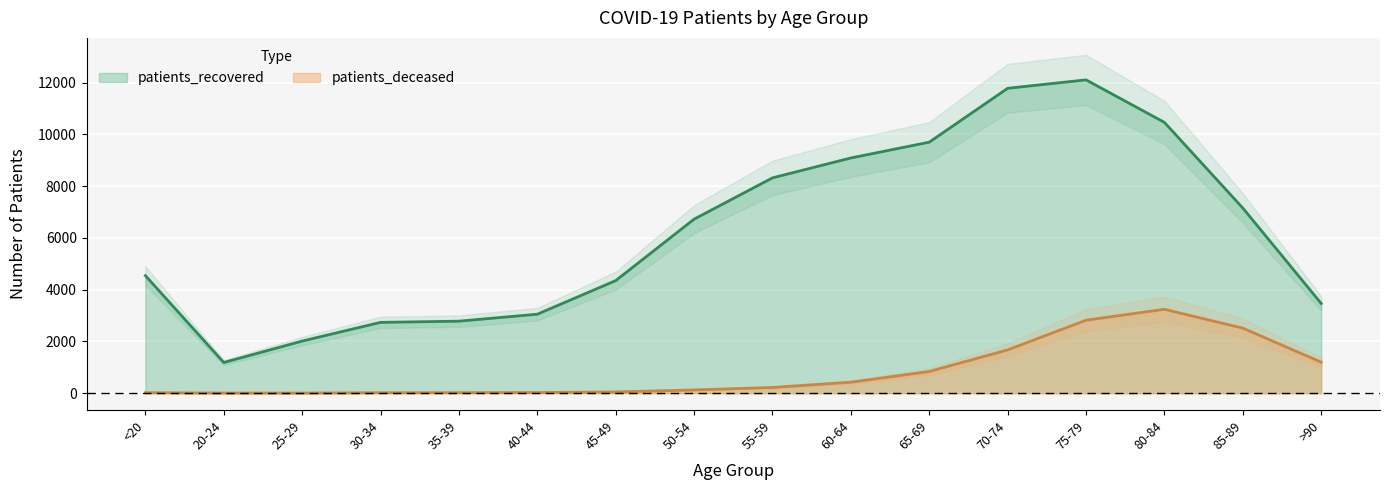

What are all the series names shown in the legend?

patients_deceased, patients_recovered